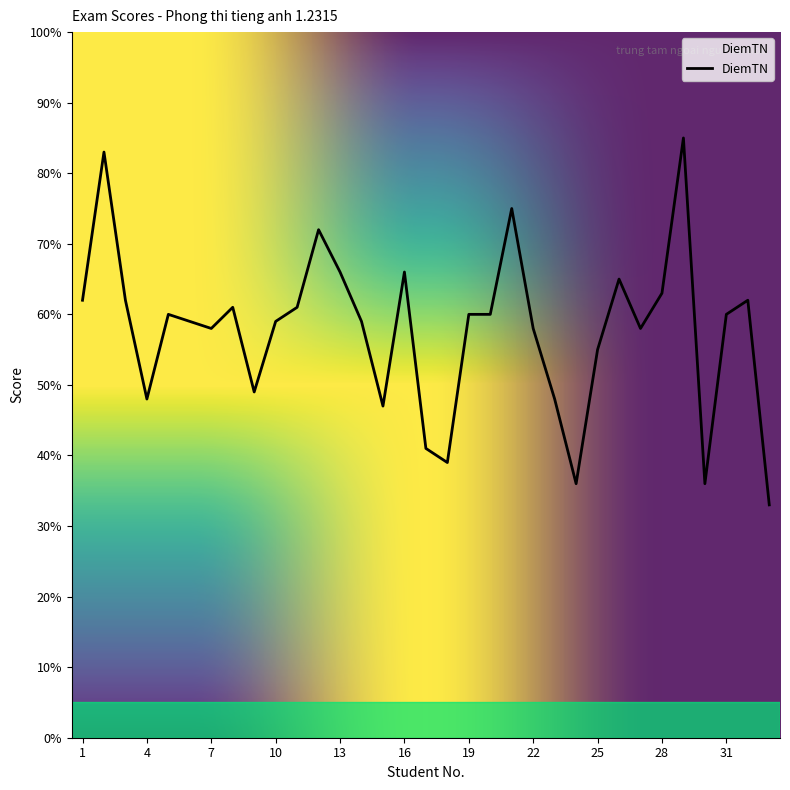

True or false: the data has more than 2 interior local peaks.

True